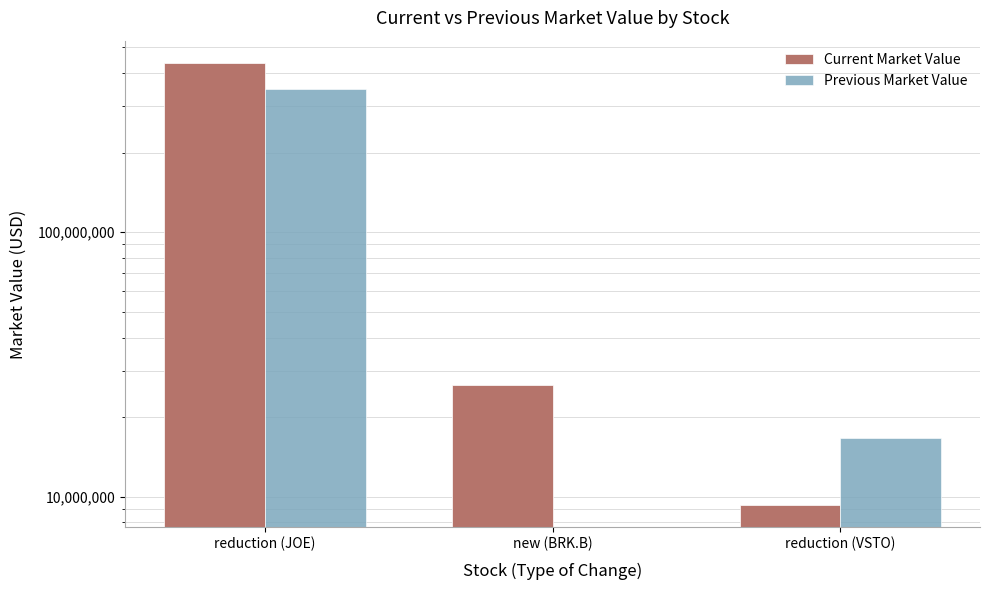

How many series are shown in this chart?

2